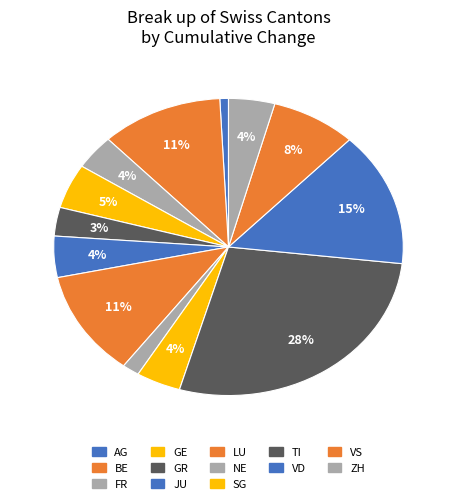

Rank the categories by value from lowest to highest.

NE, AG, GR, FR, JU, SG, ZH, VS, GE, TI, LU, VD, BE